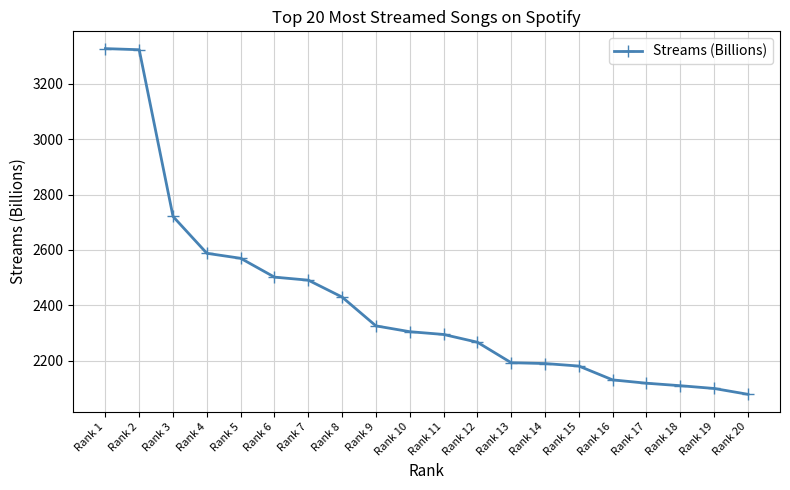

Which has a higher value, Rank 16 or Rank 9?

Rank 9